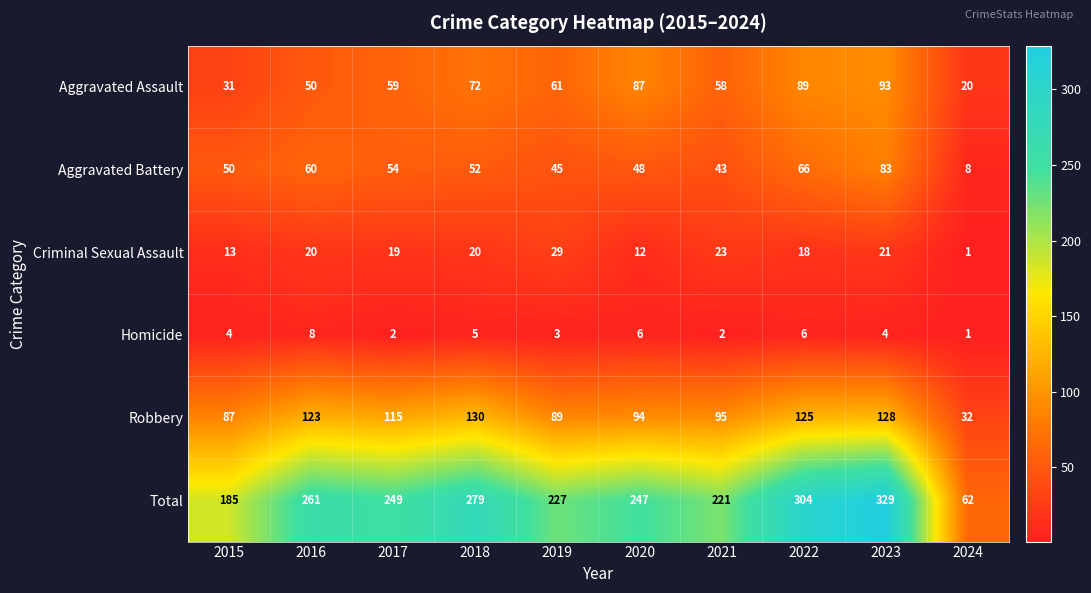

Which series has the largest range (max minus min)?

Total